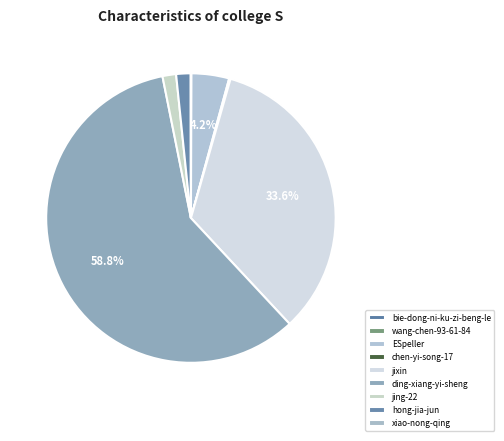

How many slices are in this pie chart?

9